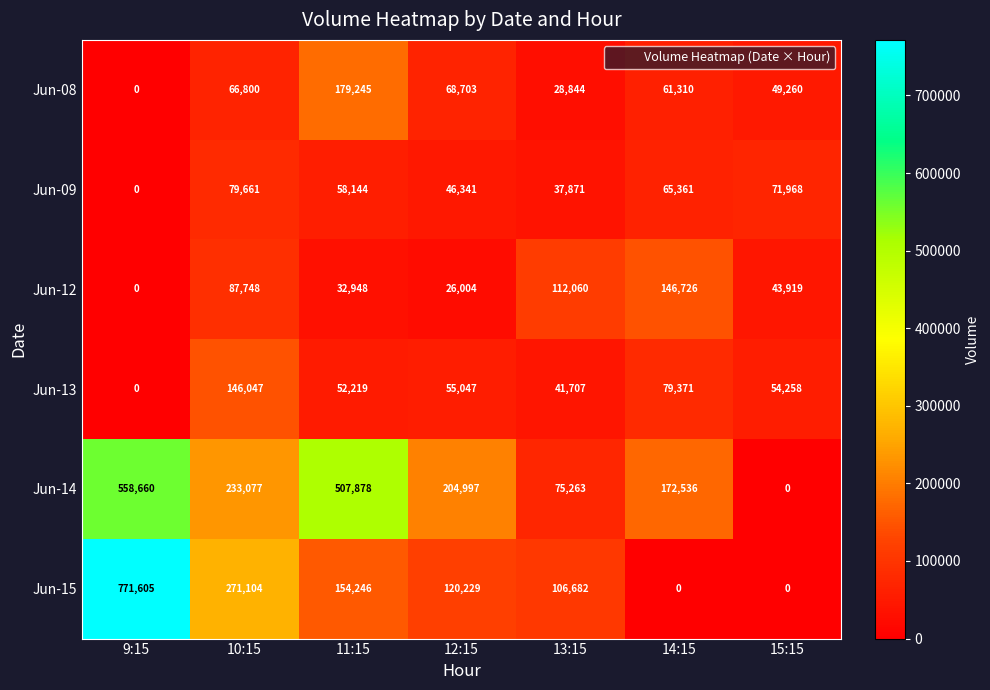

Rank the series at 12:15 from highest to lowest value.

Jun-14, Jun-15, Jun-08, Jun-13, Jun-09, Jun-12